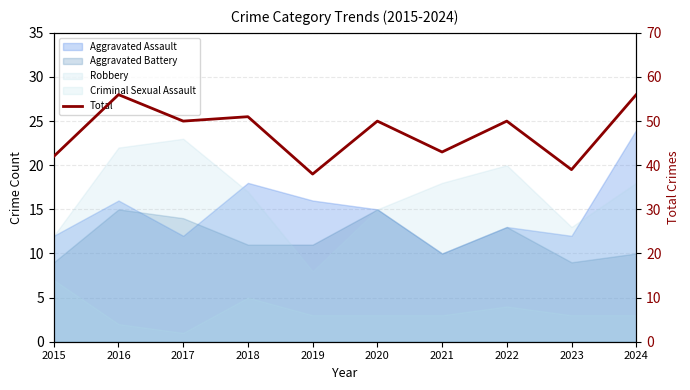

Reading right to left, list all the values displayed in this chart.

2024=56	2023=39	2022=50	2021=43	2020=50	2019=38	2018=51	2017=50	2016=56	2015=42